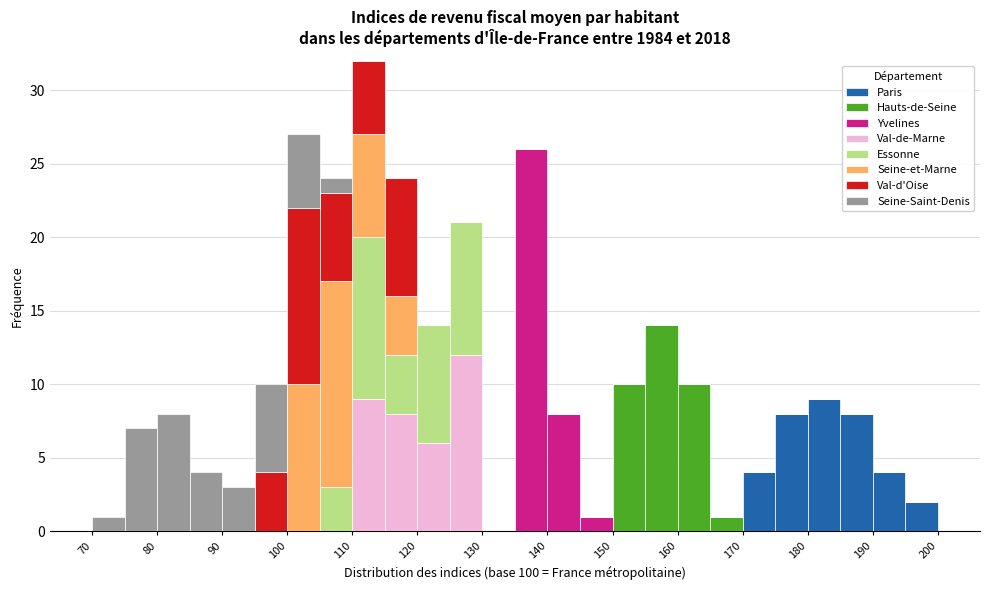

Reading left to right, list every stacked bar in this chart as the range it spans on the x-axis followed by its total height. The values are not printed on the chart, so give them approximately, as read against the axis.

70 to 75: 1
75 to 80: 7
80 to 85: 8
85 to 90: 4
90 to 95: 3
95 to 100: 10
100 to 105: 27
105 to 110: 24
110 to 115: 32
115 to 120: 24
120 to 125: 14
125 to 130: 21
130 to 135: 0
135 to 140: 26
140 to 145: 8
145 to 150: 1
150 to 155: 10
155 to 160: 14
160 to 165: 10
165 to 170: 1
170 to 175: 4
175 to 180: 8
180 to 185: 9
185 to 190: 8
190 to 195: 4
195 to 200: 2